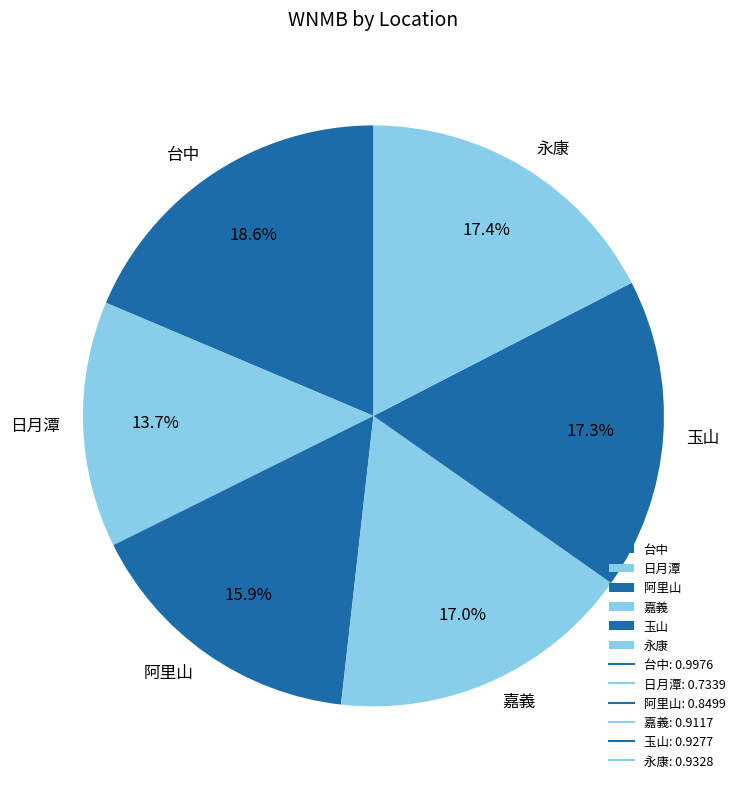

What is the largest slice in the pie chart?

台中